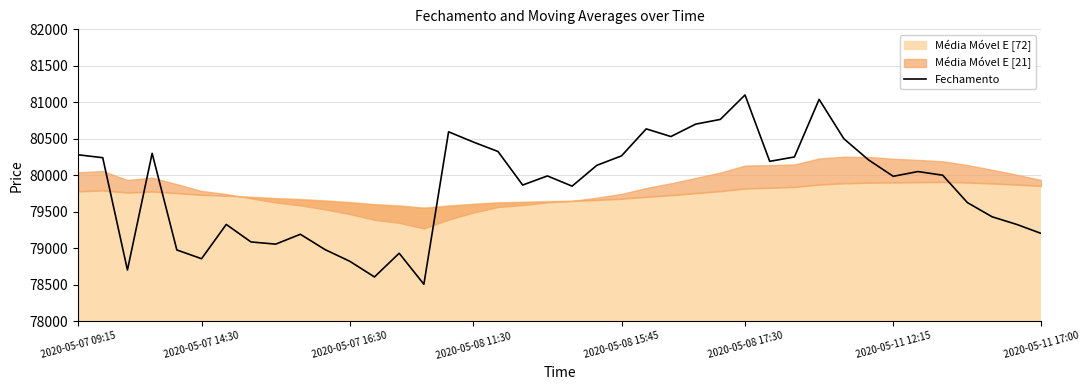

How many categories are shown in the chart?

40